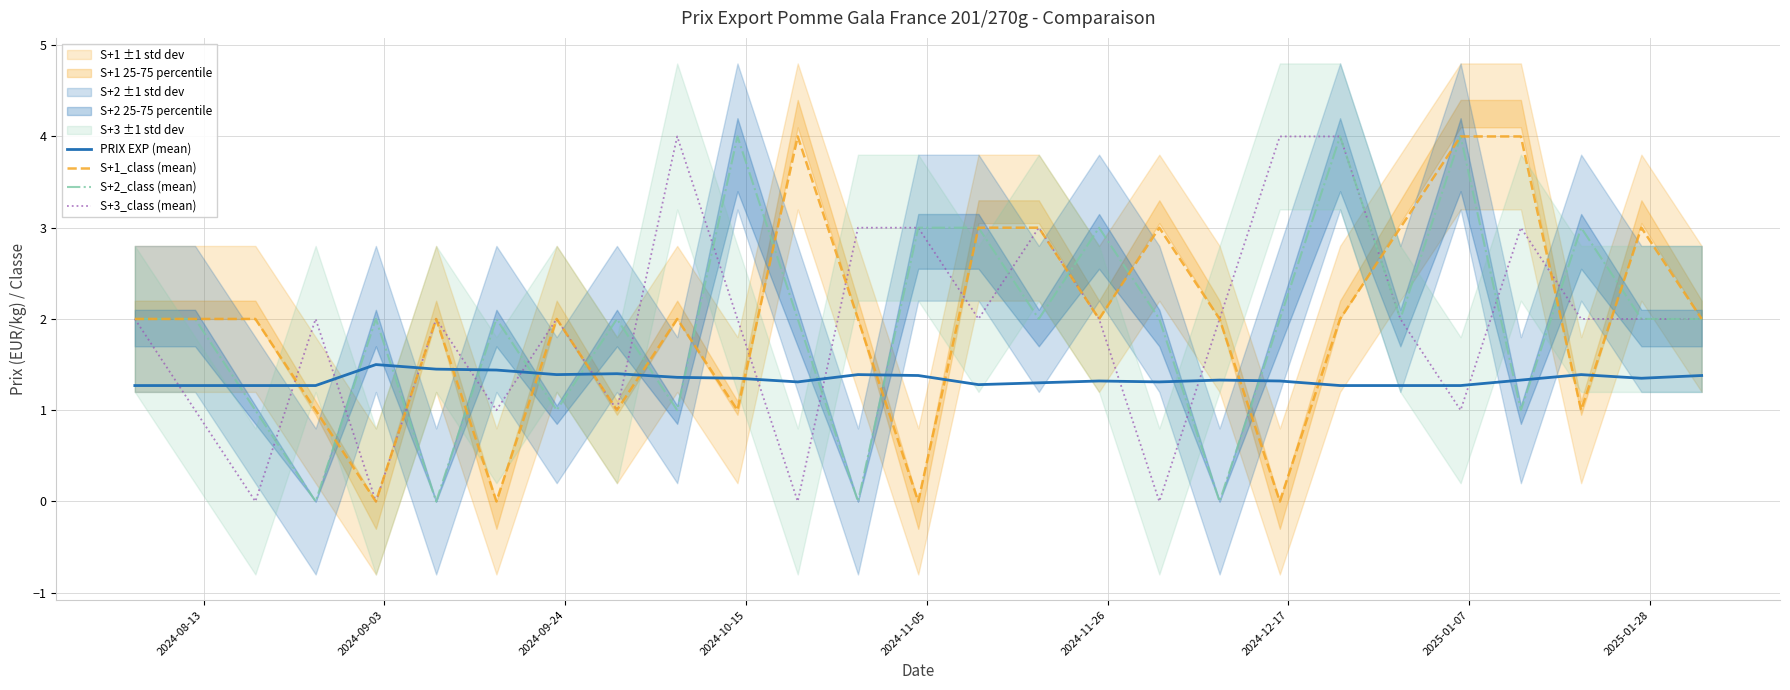

How many lines are shown in the chart?

4